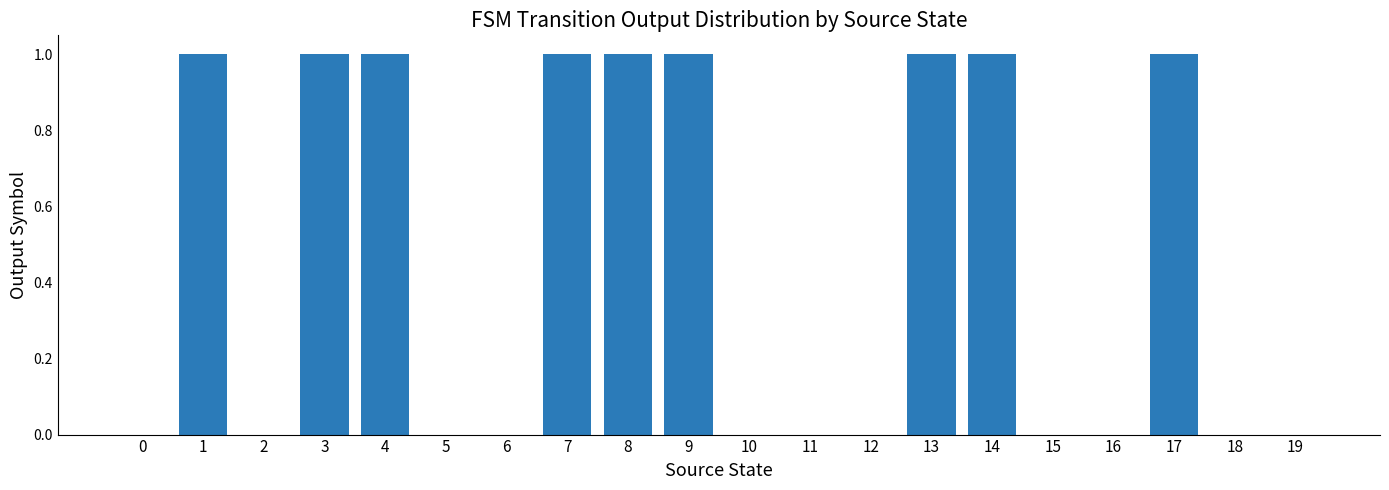

How many series are shown in this chart?

1